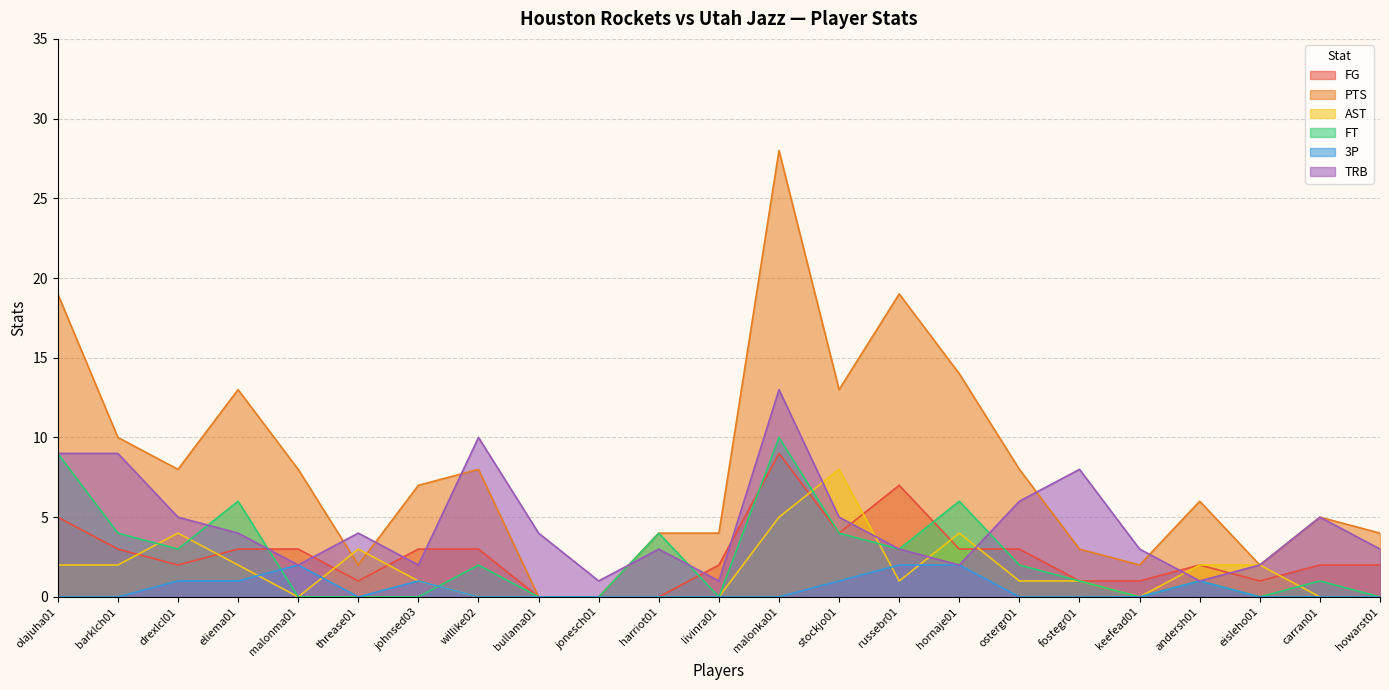

How many 3P values are between 0 and 1?

20